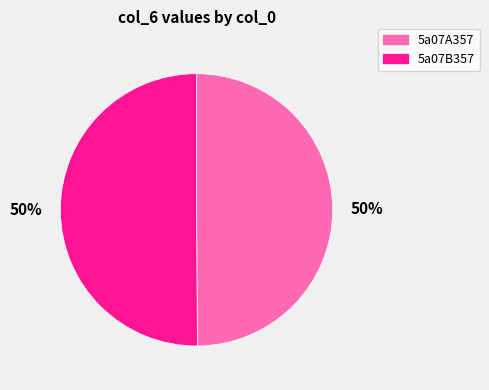

To the nearest percent, what is the combined percentage of 5a07A357 and 5a07B357?

100%